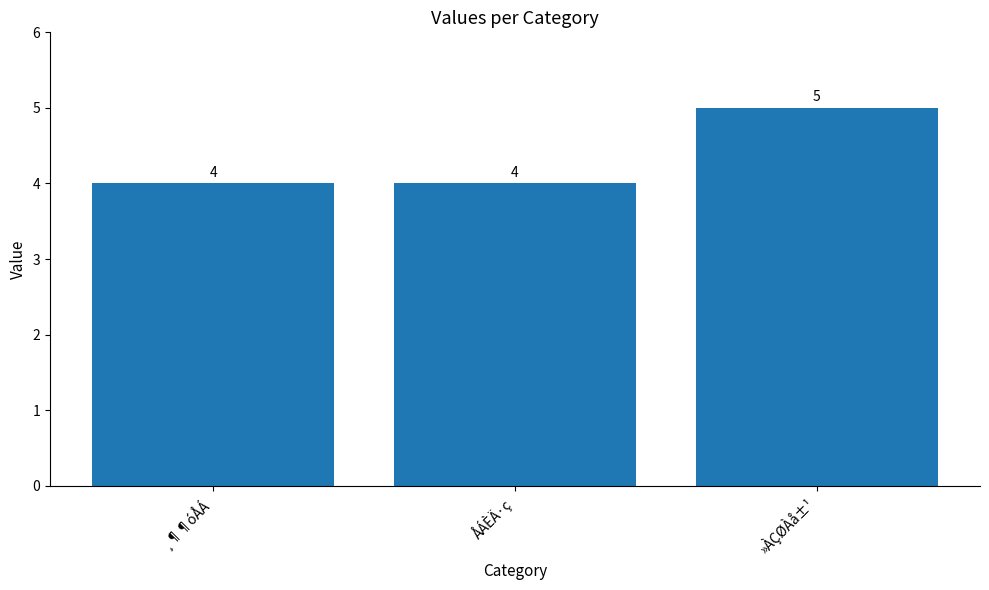

Count the number of data series in this chart.

1